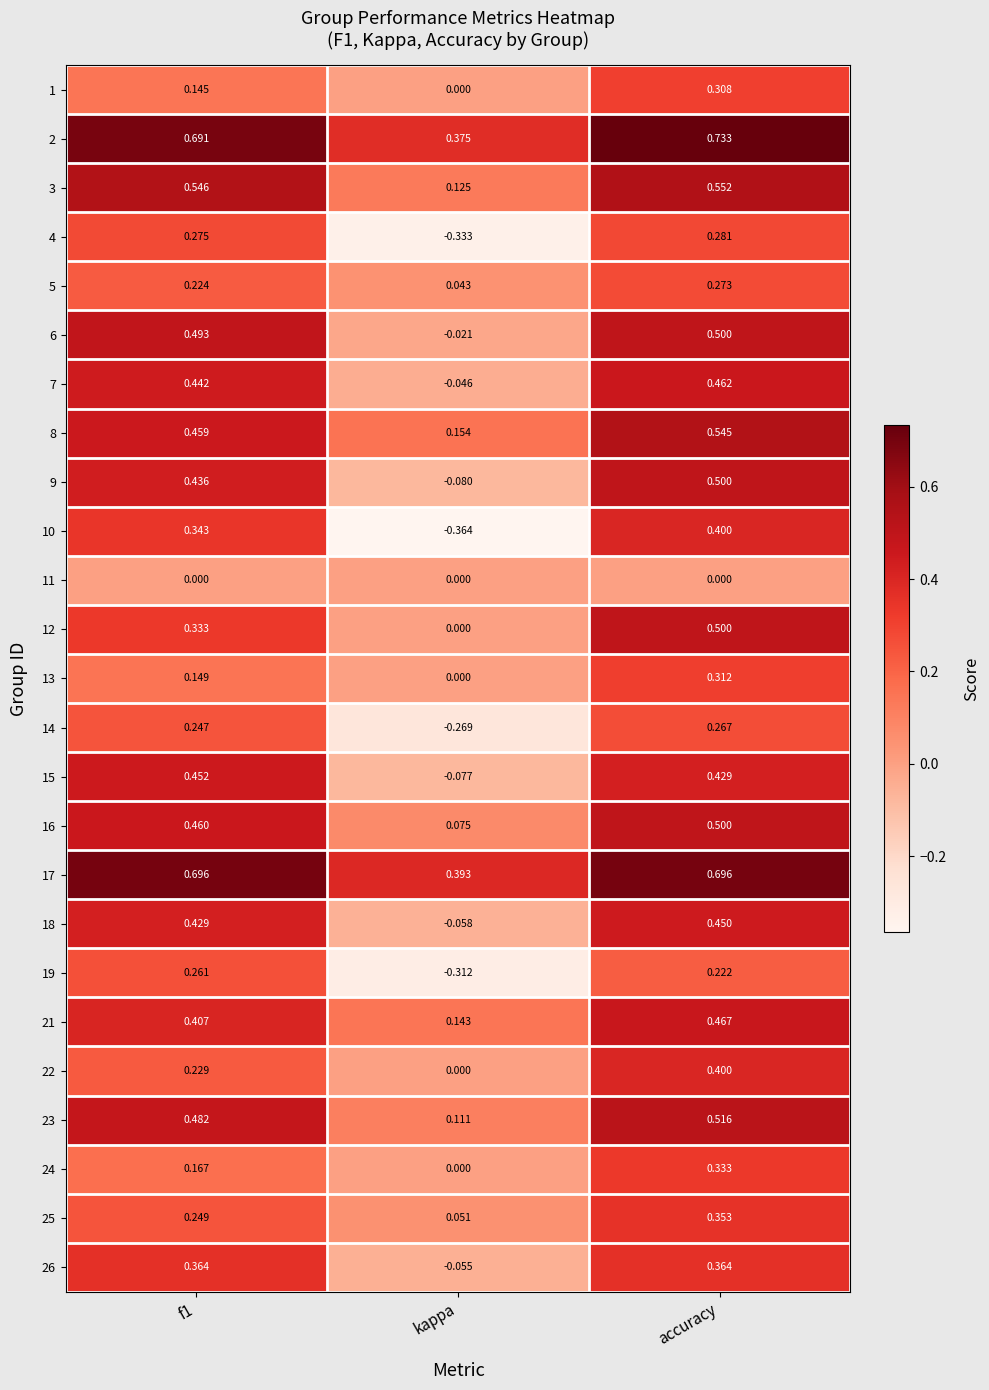

Where is 2 nearest to the value 0?

kappa